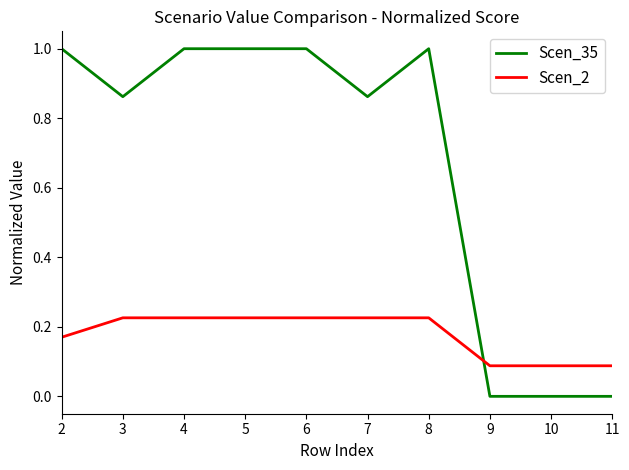

True or false: Scen_35 has a value of 1.0 at 5.

True